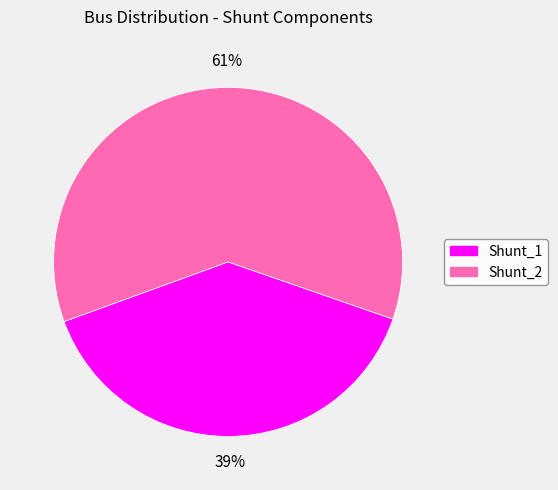

How many slices are in this pie chart?

2